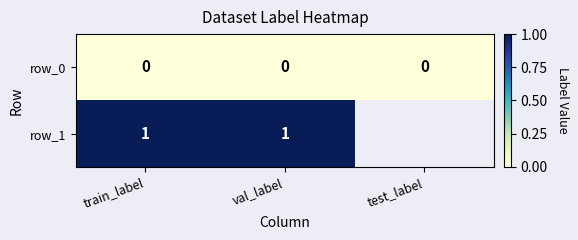

What is the difference between the highest and lowest values at val_label?

1